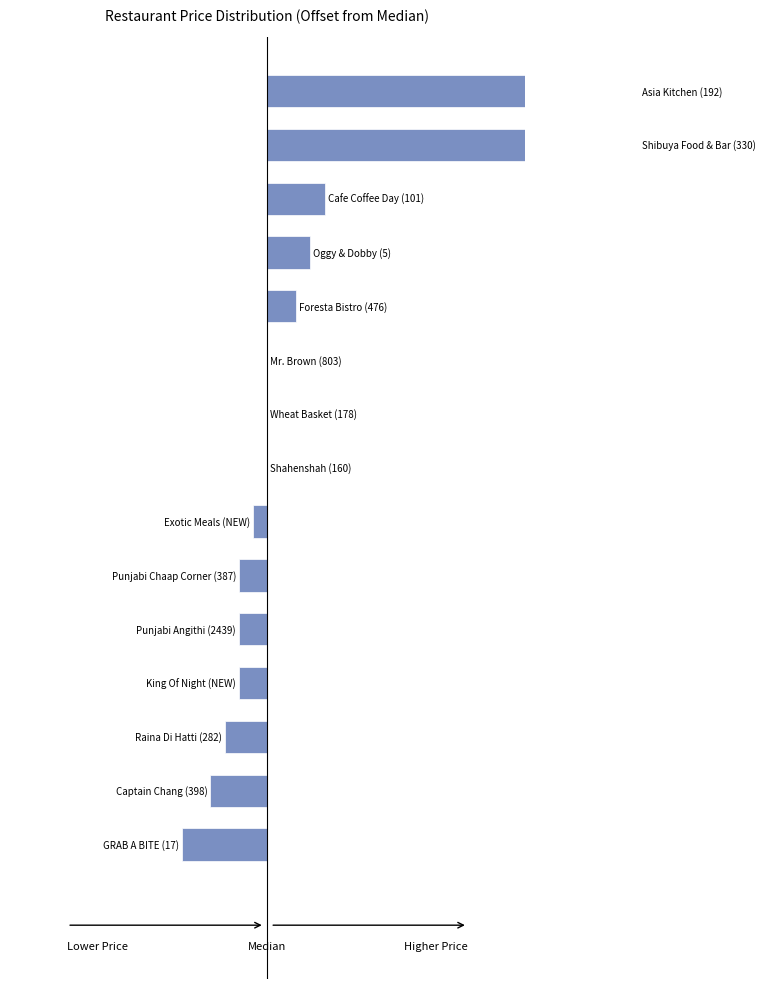

Reading left to right, list all the values displayed in this chart.

-300	-200	-150	-100	-100	-100	-50	0	0	0	100	150	200	1300	1300